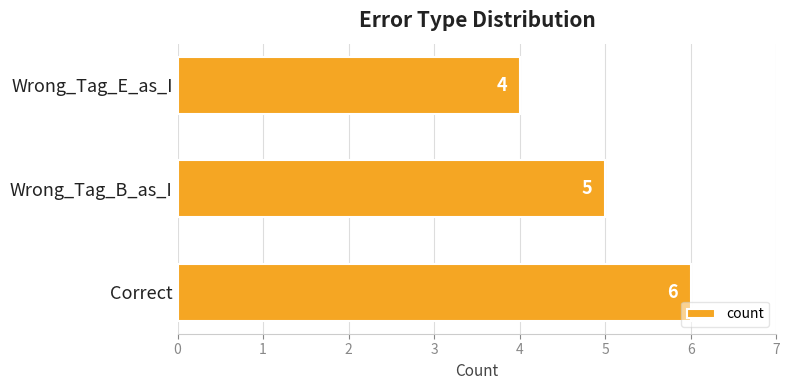

What is the smallest value displayed?

4